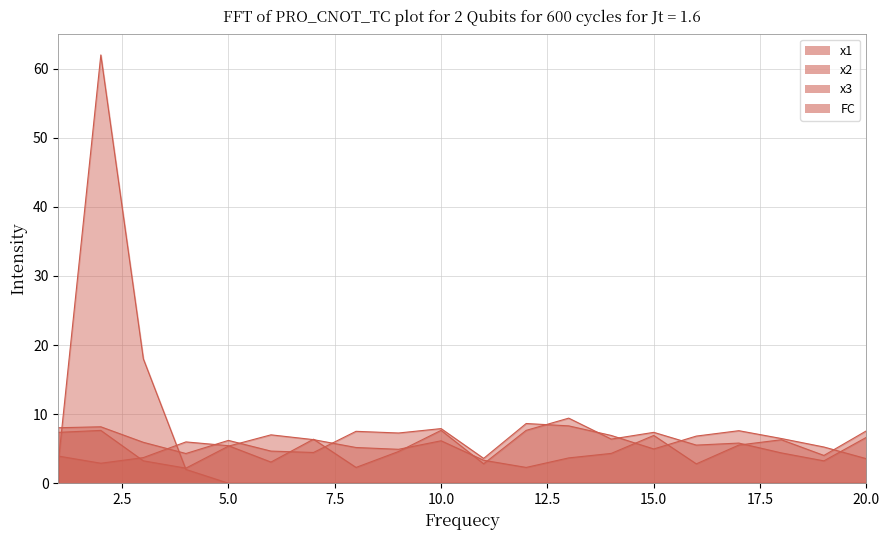

At which category does the chart reach its peak across all series?

2